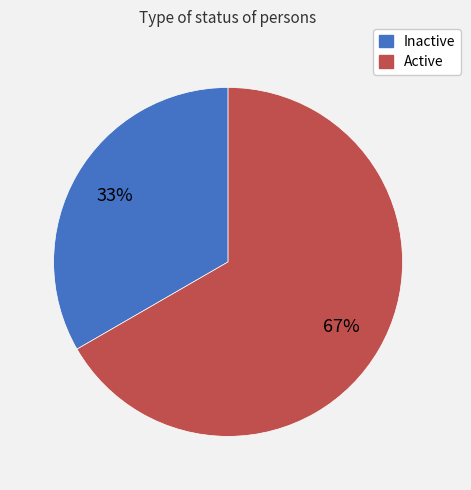

To the nearest percent, what percentage of the pie is Inactive?

33%